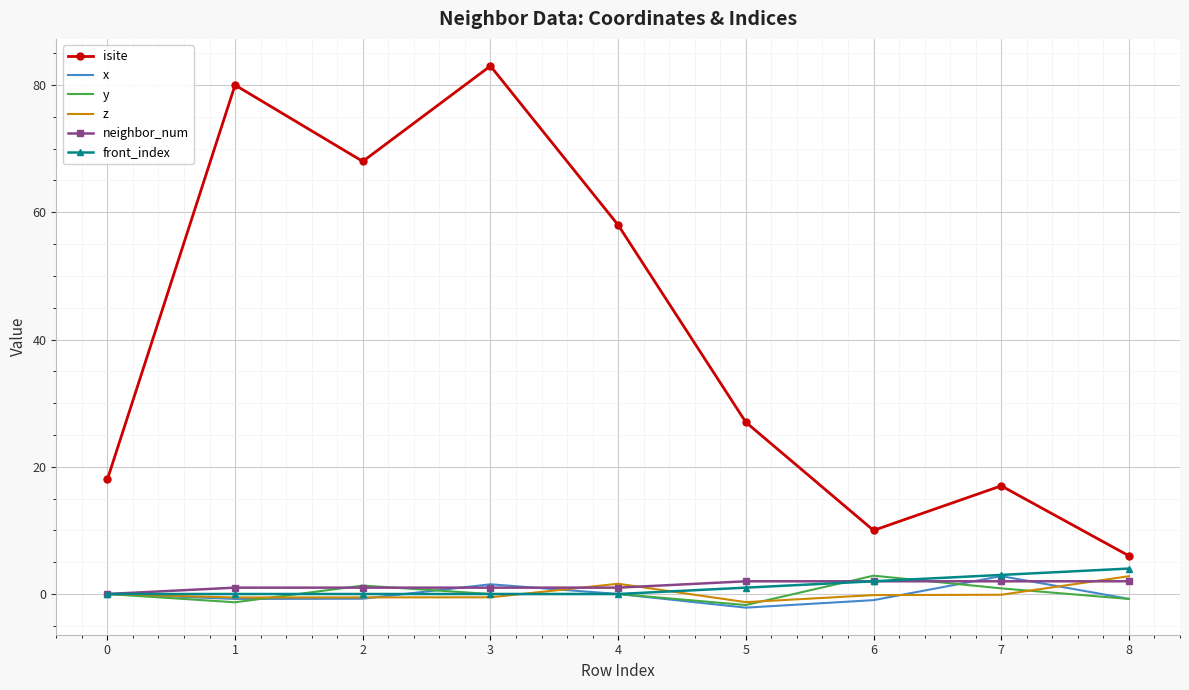

Between 3 and 4, which series saw the biggest shift?

isite